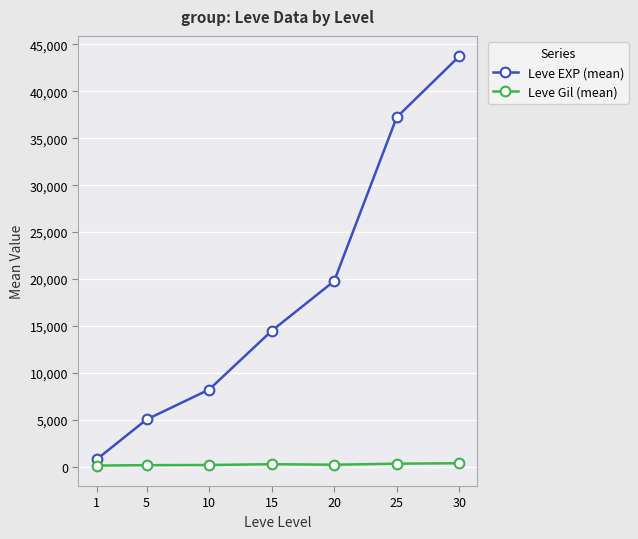

Which series has the largest total across all categories?

Leve EXP (mean)